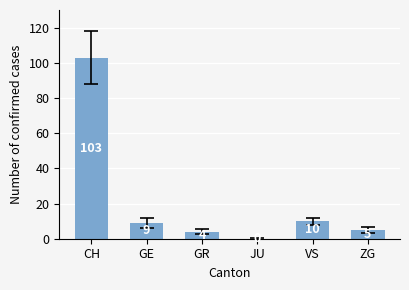

Where does the data first go above 9?

CH